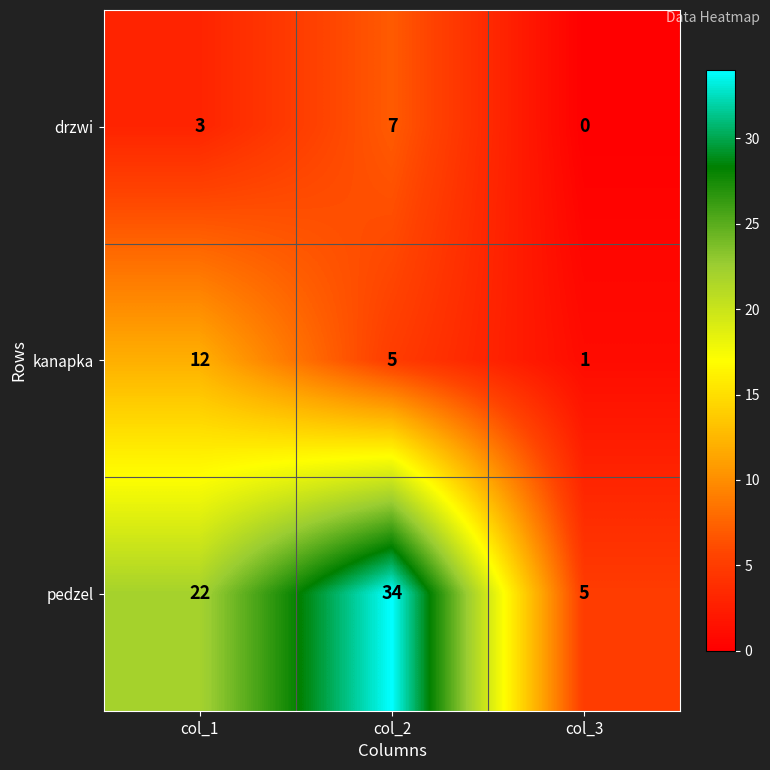

Count the number of data series in this chart.

3